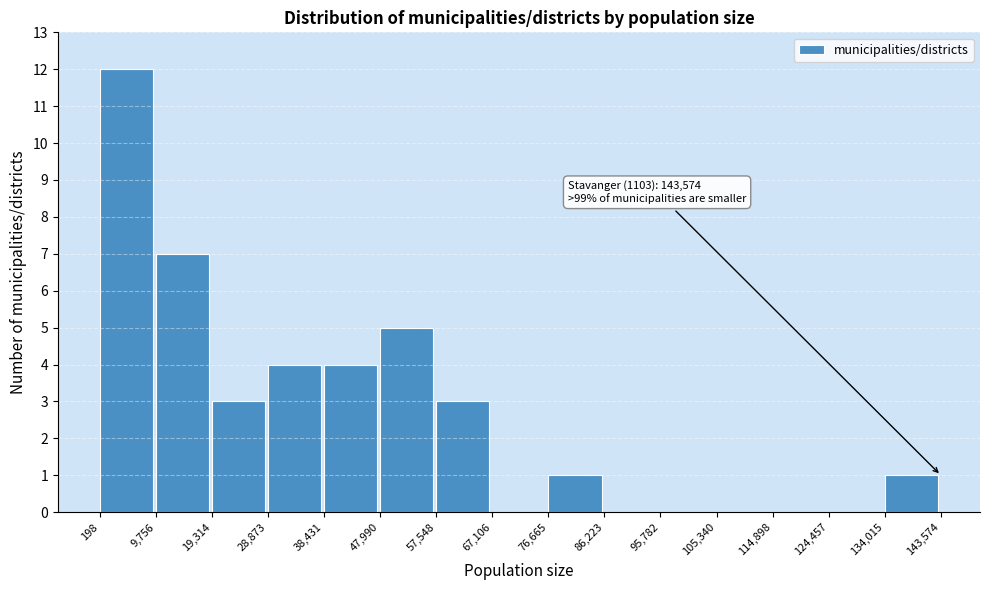

Over which range of the x-axis is the bar tallest?

198 to 9,756